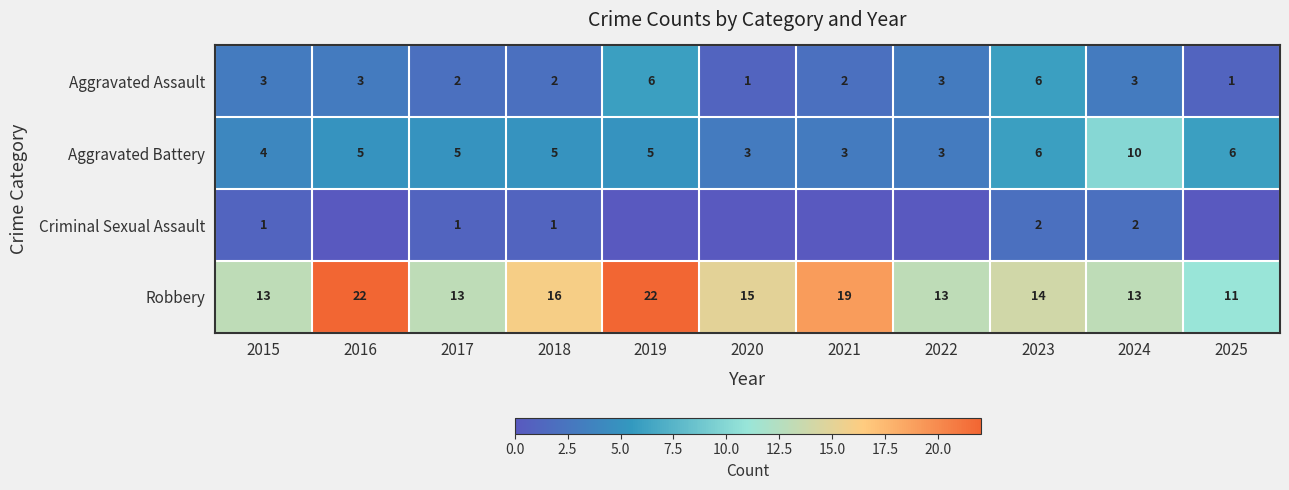

Between 2023 and 2020, which is larger?

2023